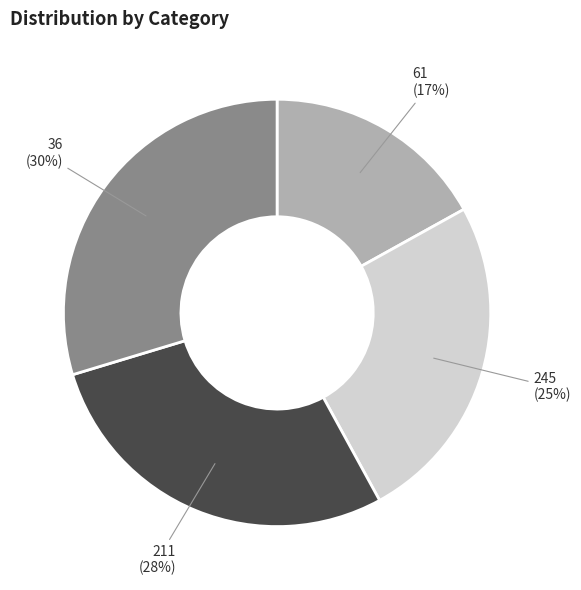

Approximately how many times larger is the value at 245 compared to 61?

1.5